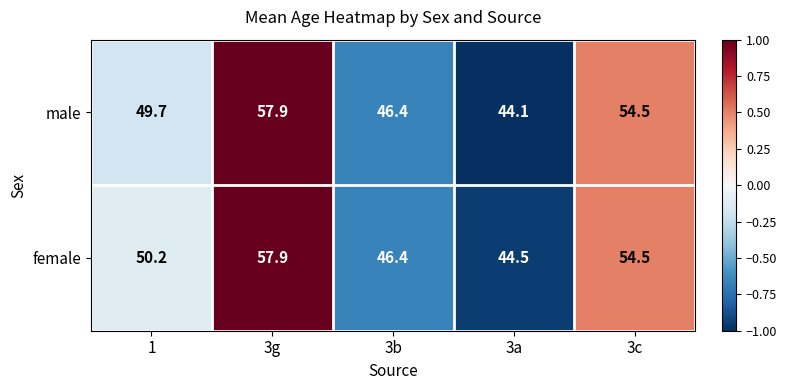

How many data points does each series have?

5